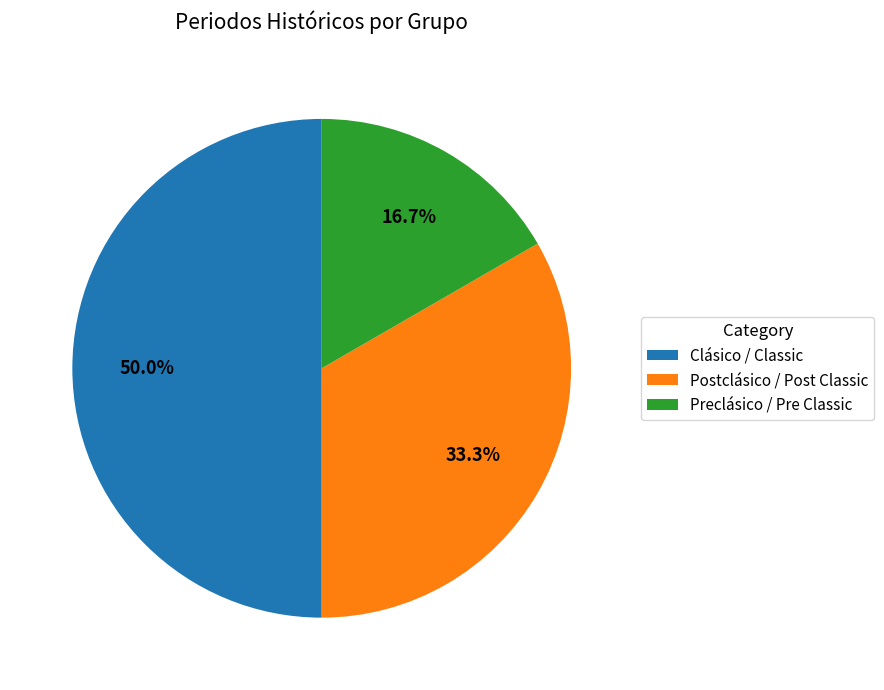

Does Preclásico / Pre Classic represent more than half of the total?

No